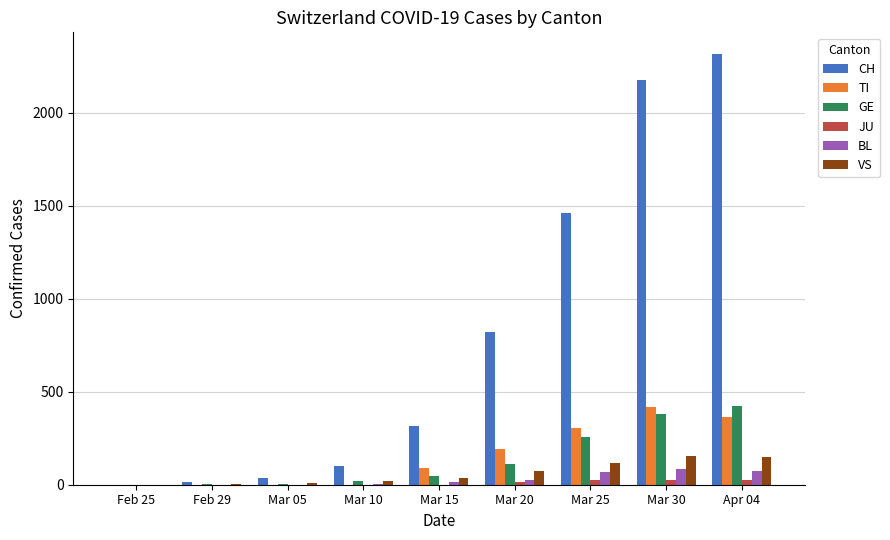

At which label is VS closest to 76?

Mar 20